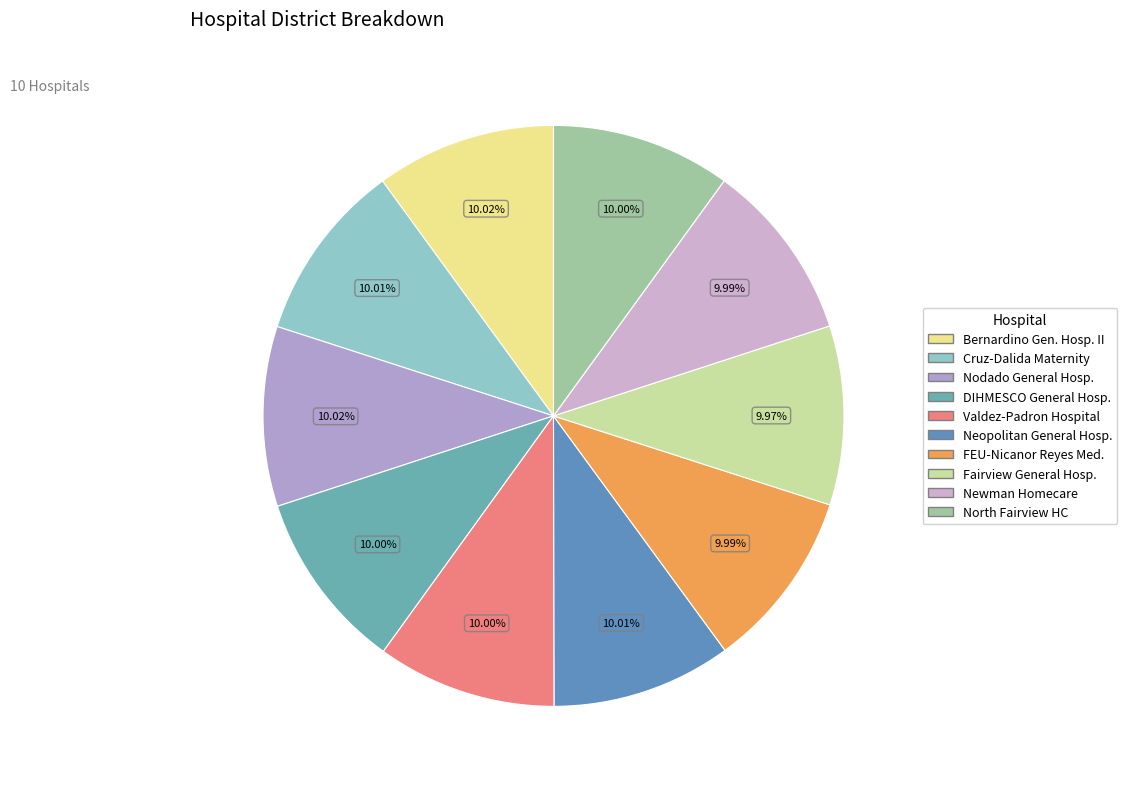

How many segments does this pie chart have?

10